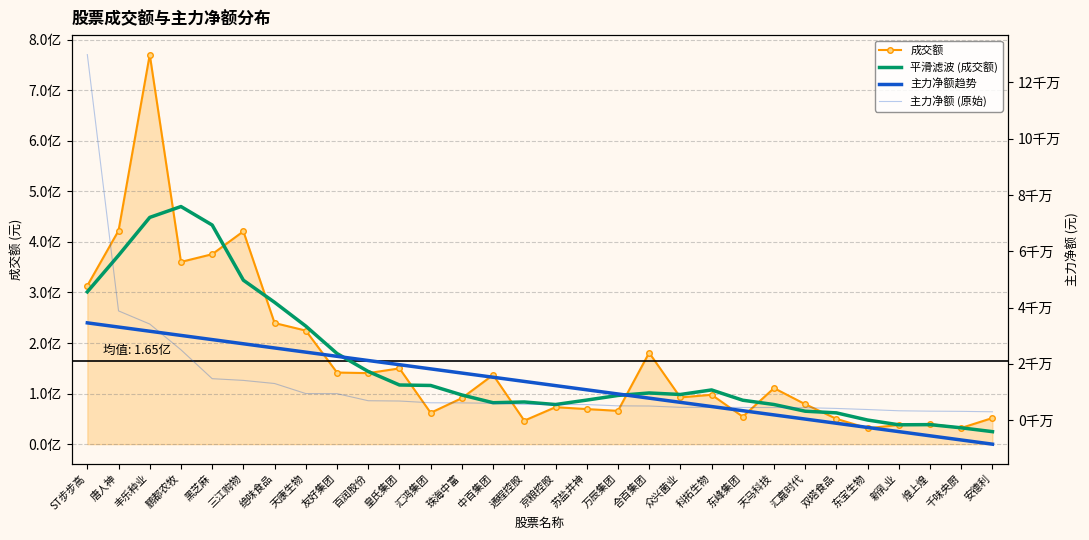

What is the greatest value displayed?

770321699.0